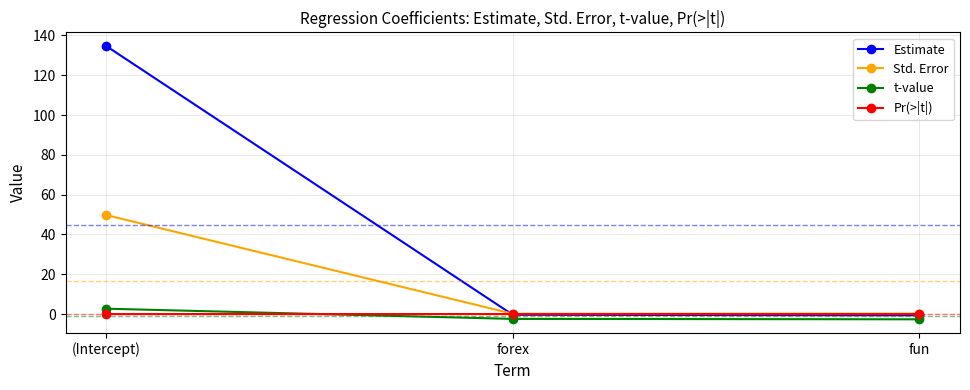

Is it true that Pr(>|t|) equals 0.0 at fun?

True